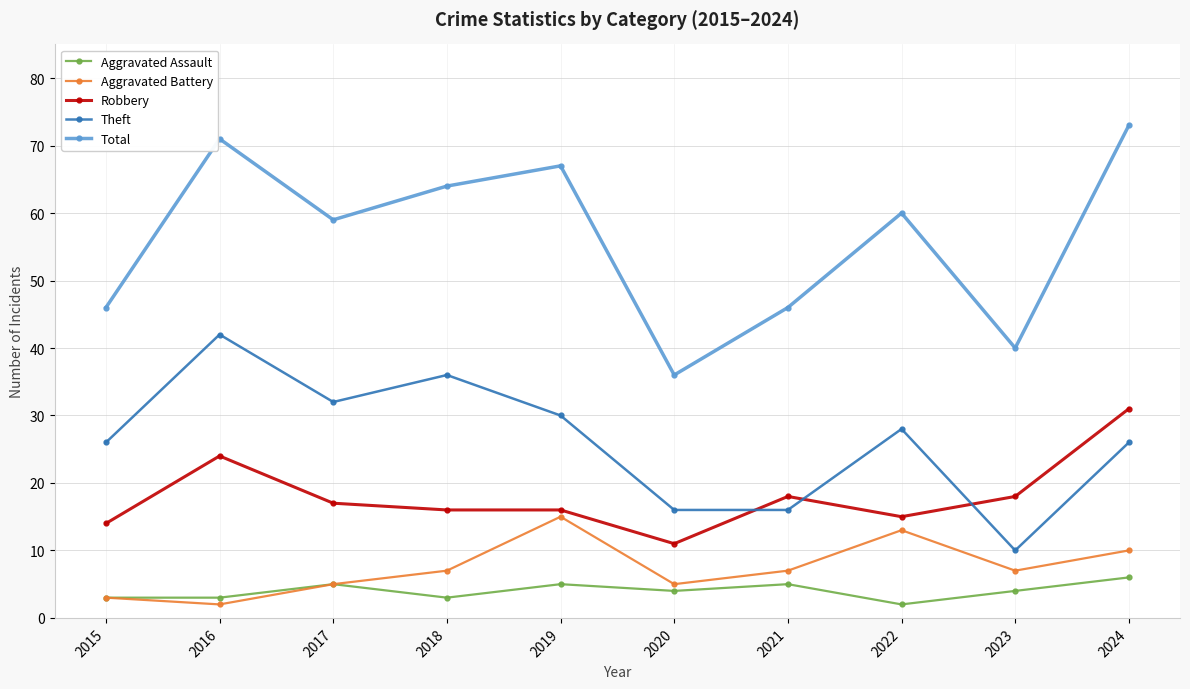

What is the difference between the maximum and minimum values in the Theft series?

32